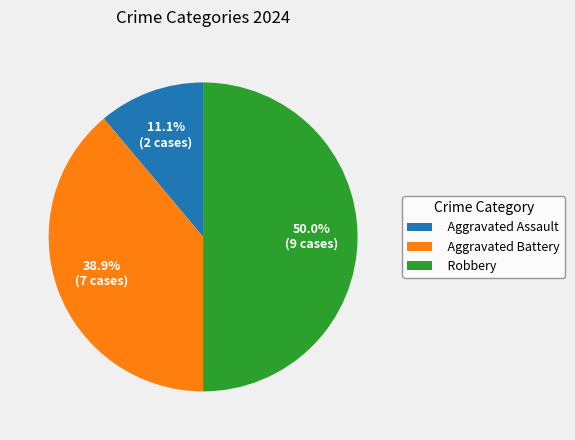

What is the largest slice in the pie chart?

Robbery